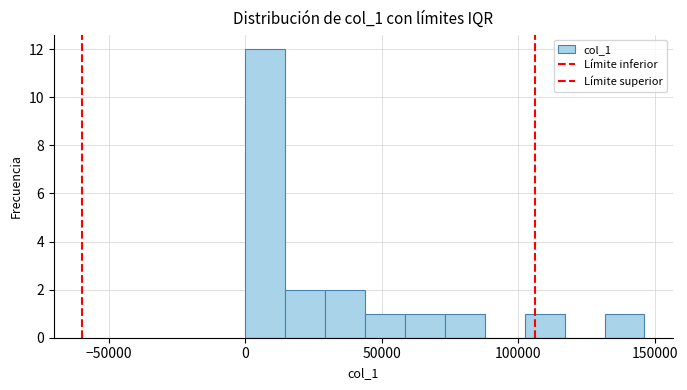

Read against the x-axis, roughly where is the centre of the tallest bar?

5000